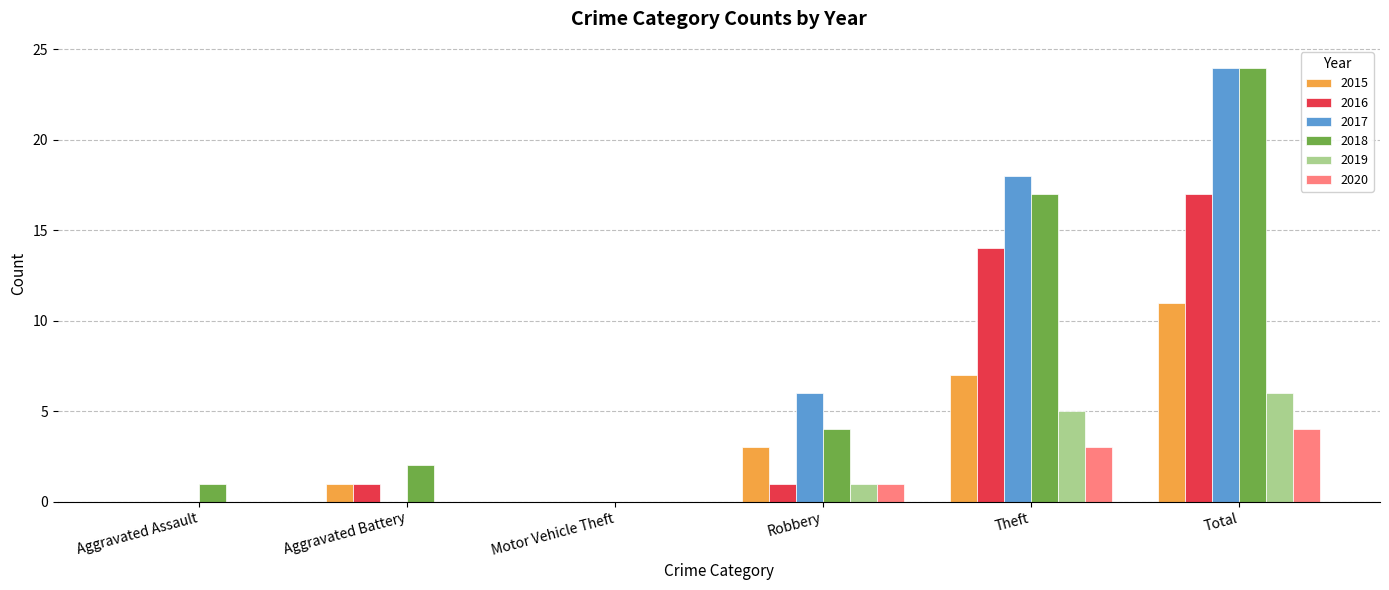

Reading left to right, extract all data points from this chart.

2015: Aggravated Assault=0	Aggravated Battery=1	Motor Vehicle Theft=0	Robbery=3	Theft=7	Total=11
2016: Aggravated Assault=0	Aggravated Battery=1	Motor Vehicle Theft=0	Robbery=1	Theft=14	Total=17
2017: Aggravated Assault=0	Aggravated Battery=0	Motor Vehicle Theft=0	Robbery=6	Theft=18	Total=24
2018: Aggravated Assault=1	Aggravated Battery=2	Motor Vehicle Theft=0	Robbery=4	Theft=17	Total=24
2019: Aggravated Assault=0	Aggravated Battery=0	Motor Vehicle Theft=0	Robbery=1	Theft=5	Total=6
2020: Aggravated Assault=0	Aggravated Battery=0	Motor Vehicle Theft=0	Robbery=1	Theft=3	Total=4